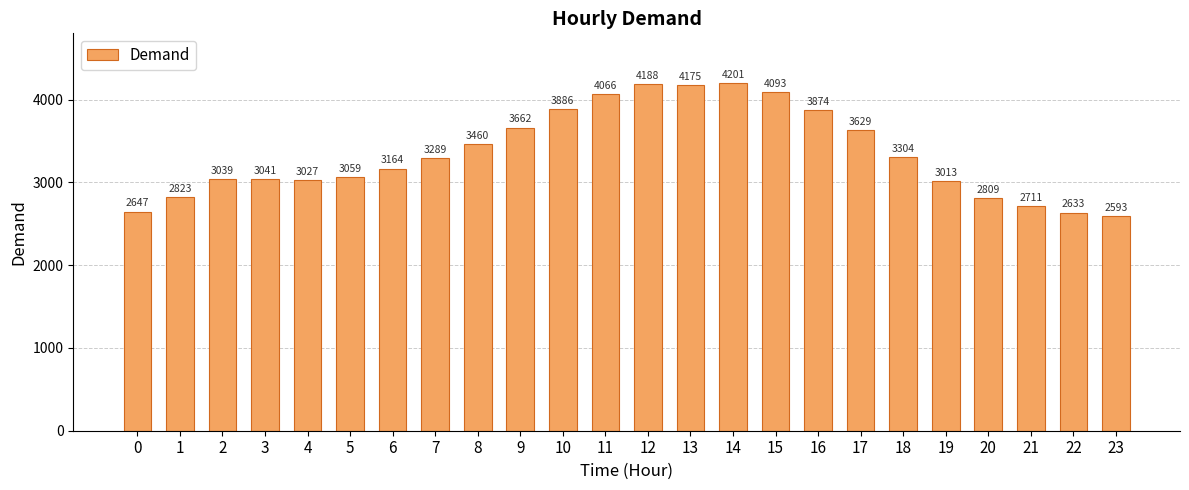

What is the value of the 13th bar from the left?

4188